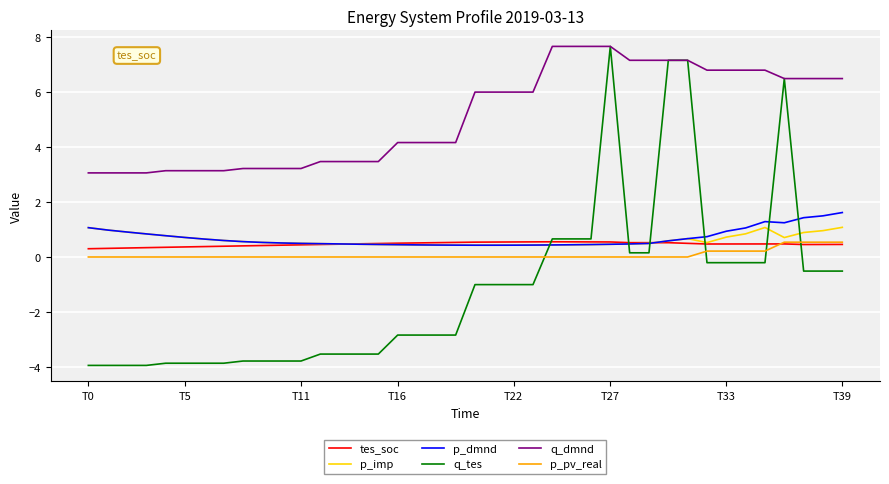

True or false: p_imp and q_dmnd intersect in this chart.

False